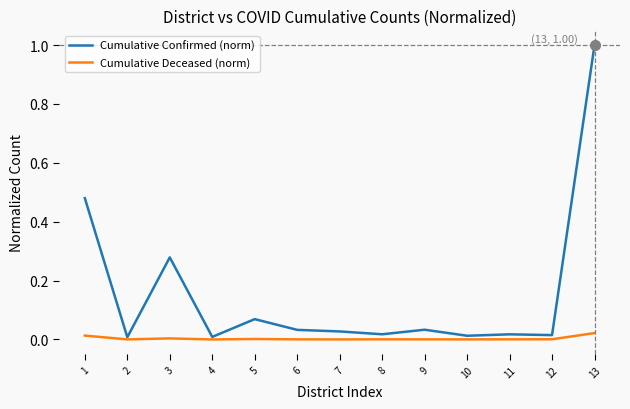

What is the greatest value displayed?

1.0